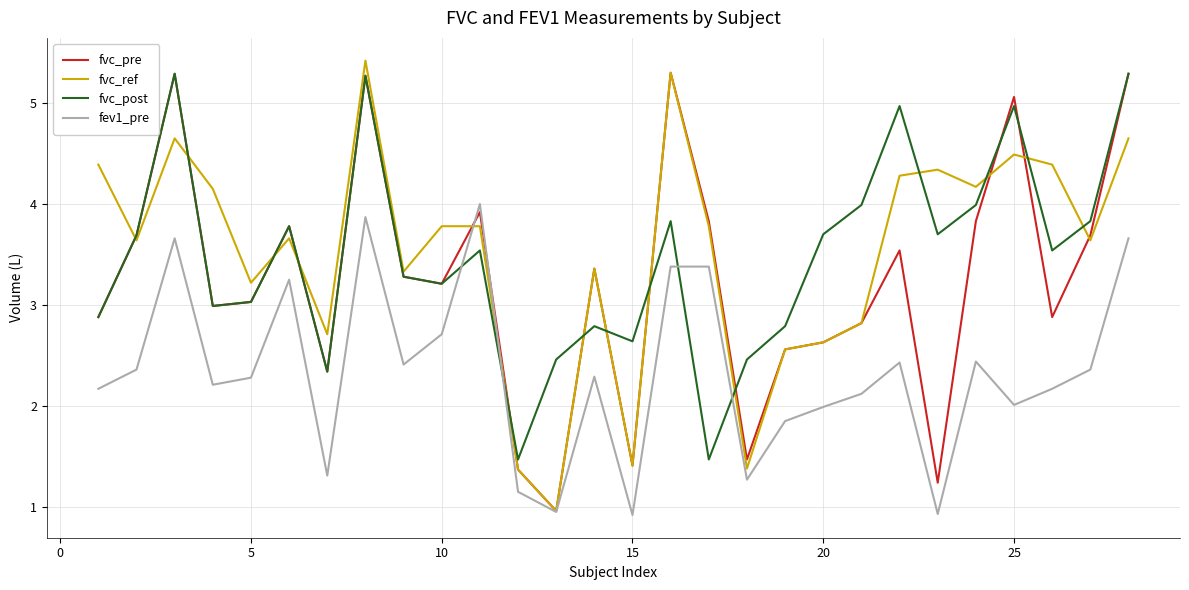

True or false: fvc_post has more than 0 points higher than both neighbors.

True